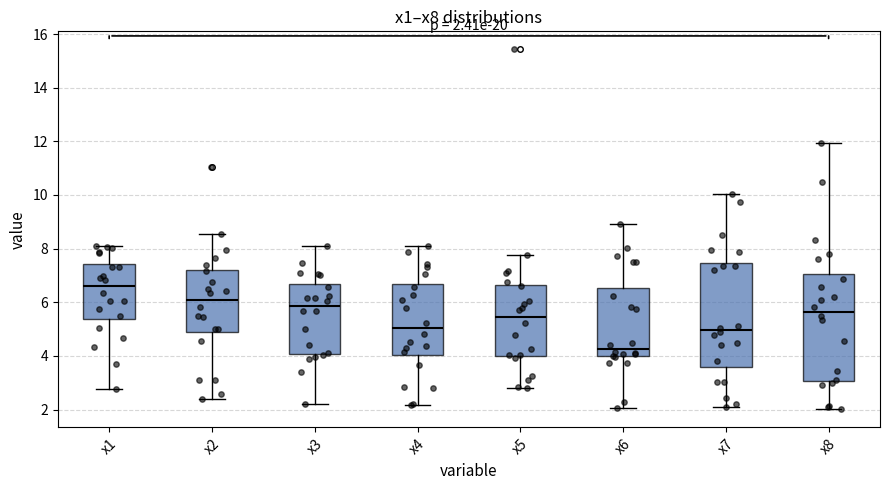

Which box's median line is the highest?

x1